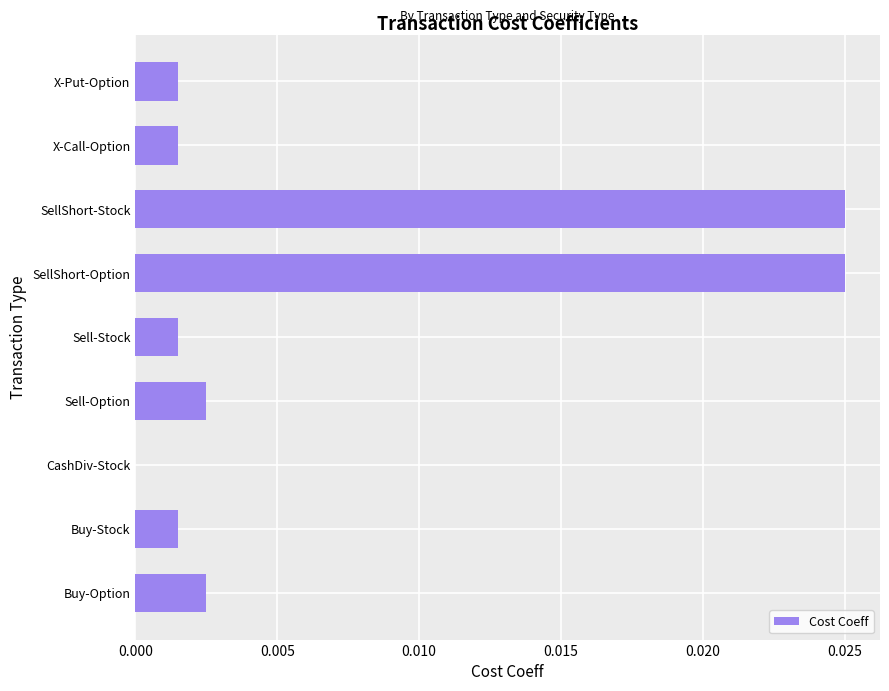

Is it true that the value at X-Call-Option is 0.0?

True